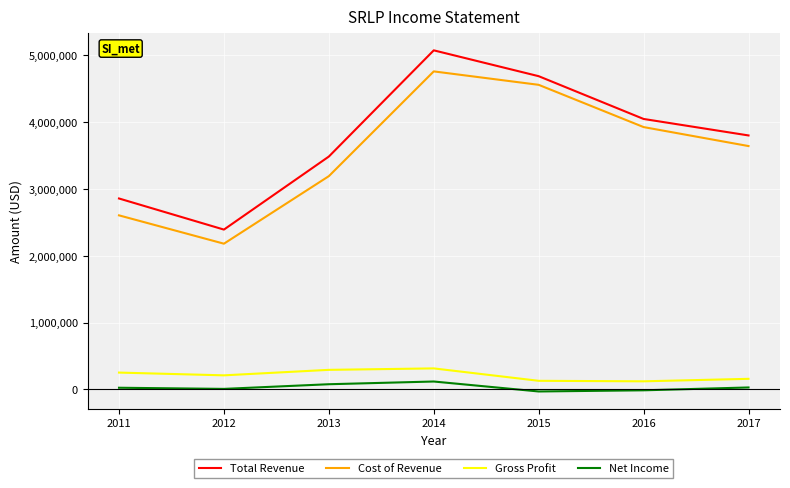

What is the spread (max minus min) of values at 2012?

2381600